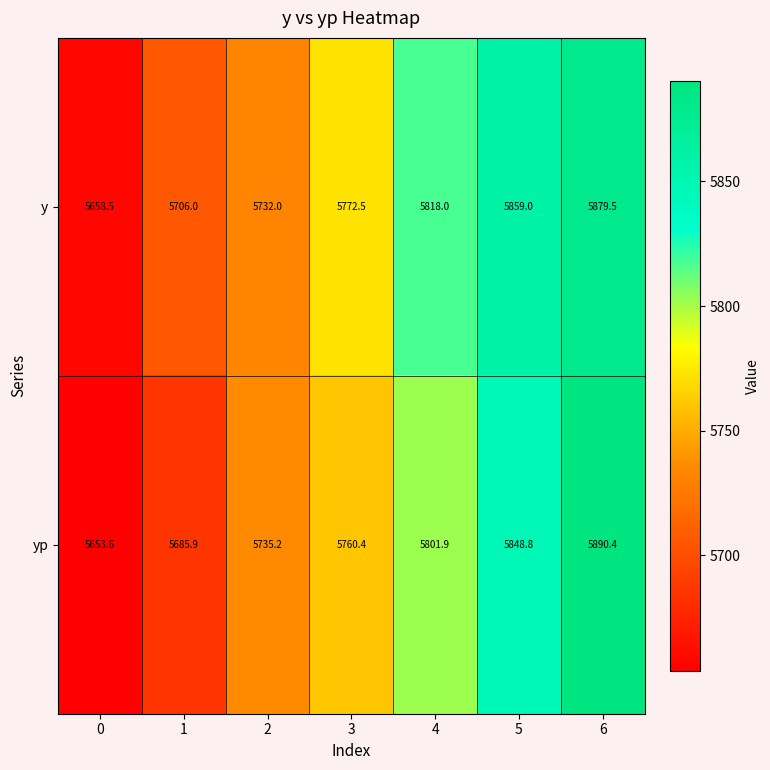

What is the total value across all series at 0?

11312.1